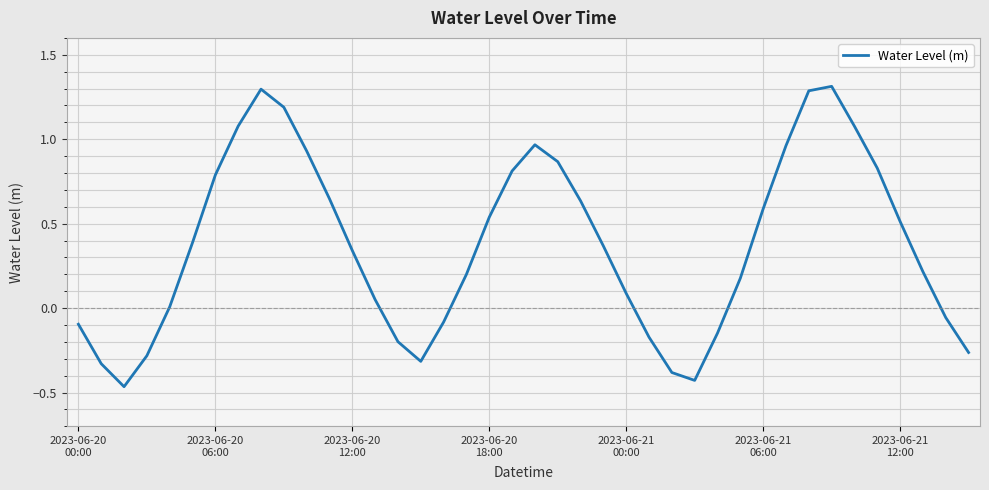

What is the difference between the maximum and minimum values?

1.8